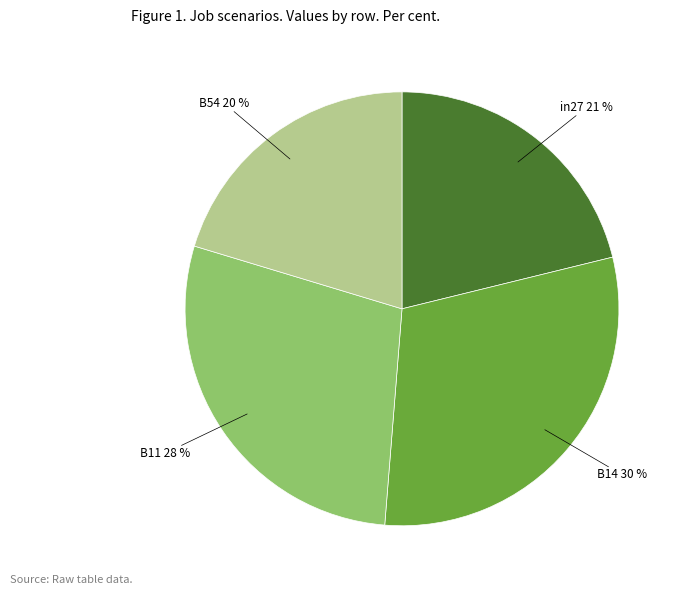

To the nearest percent, what is the difference between the largest and smallest slice percentages?

10%